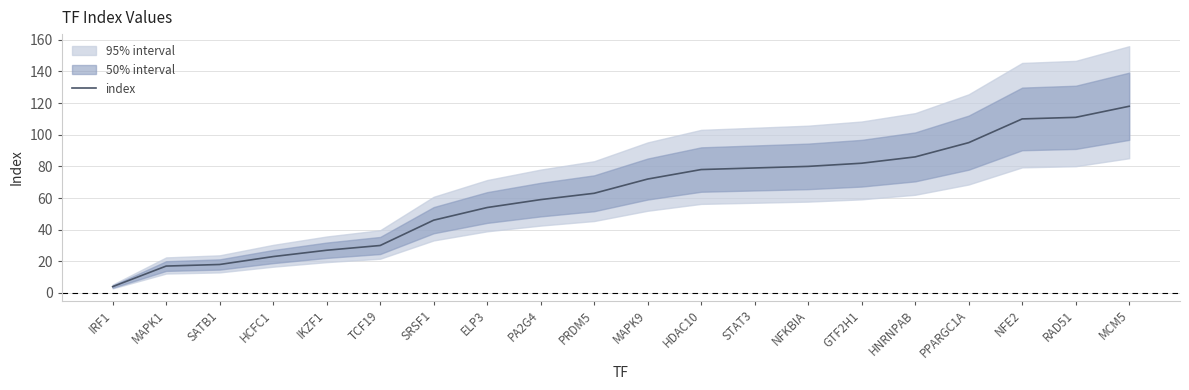

What is the difference between the maximum and minimum values?

114